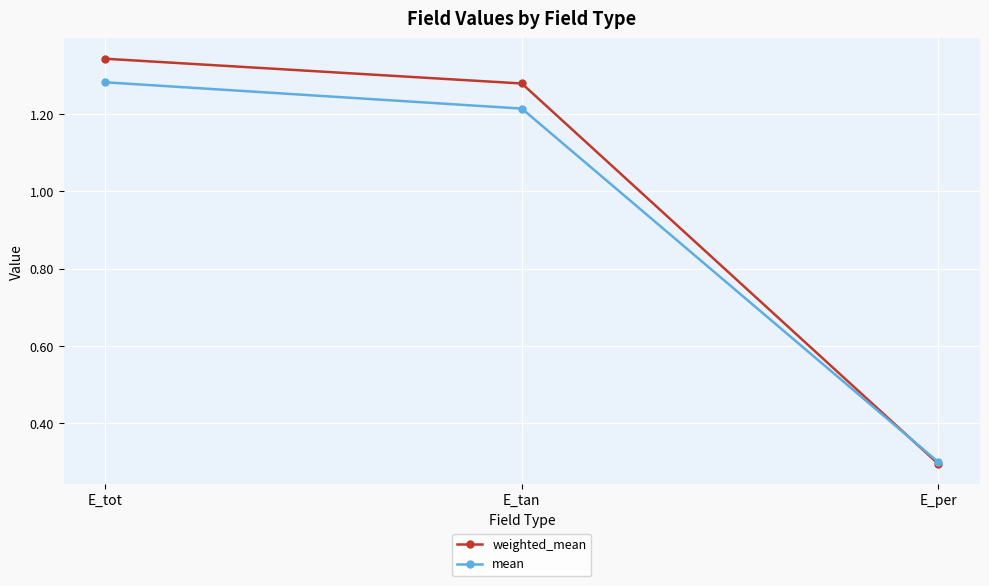

How many mean values are between 0 and 1?

1